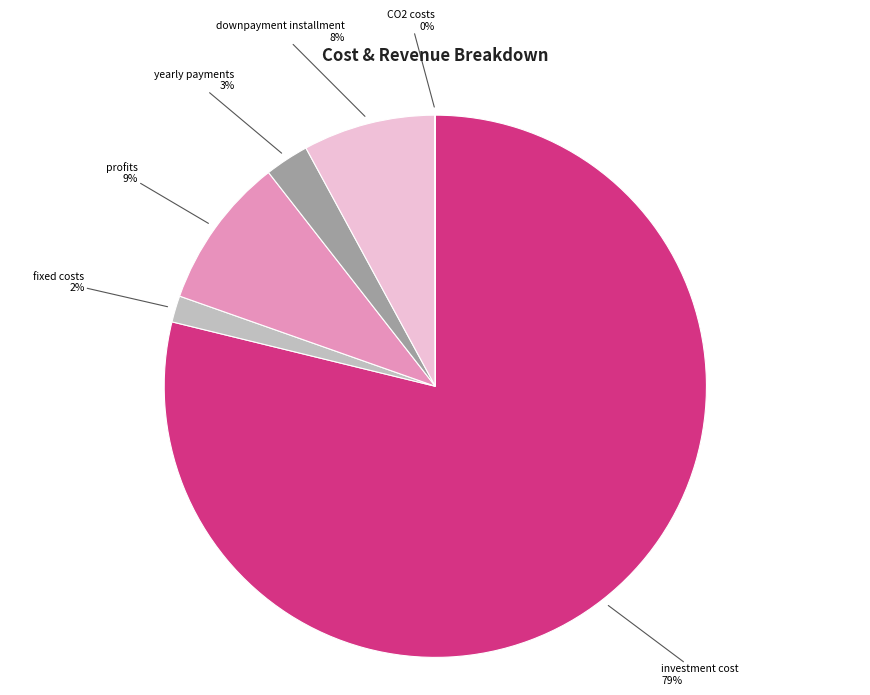

Is there any slice that represents more than half of the pie?

Yes